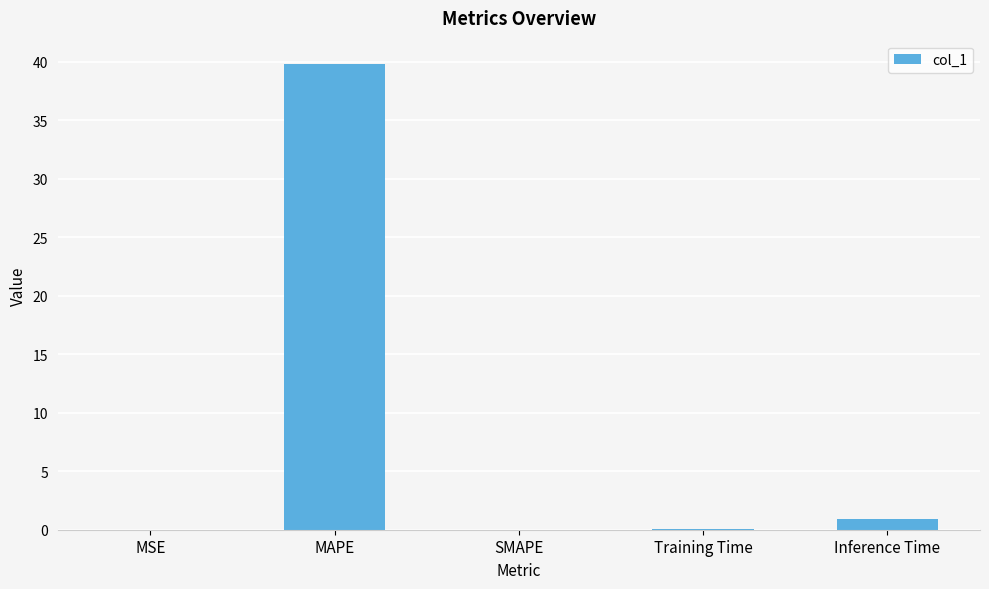

Between Inference Time and MAPE, which is larger?

MAPE